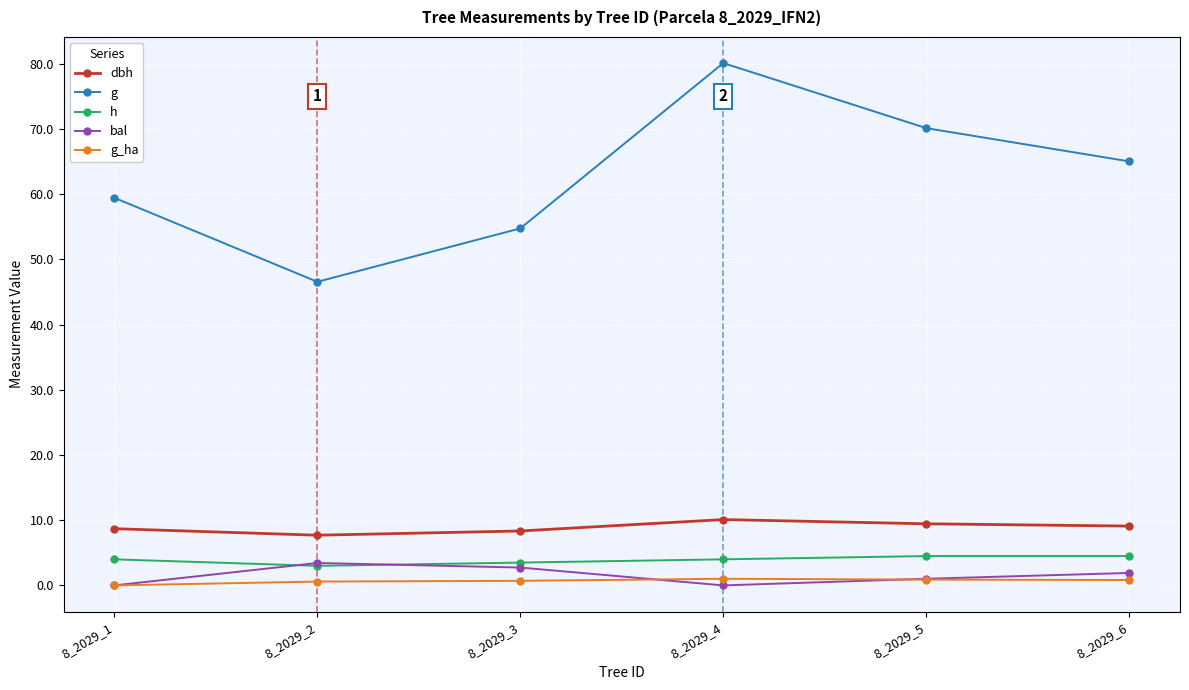

What is the value of the dbh point at the 1st from the left?

8.7